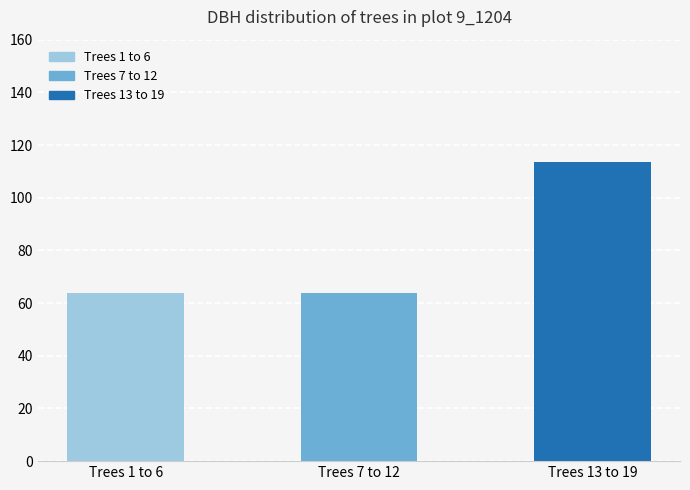

What is the minimum value shown in the chart?

63.7